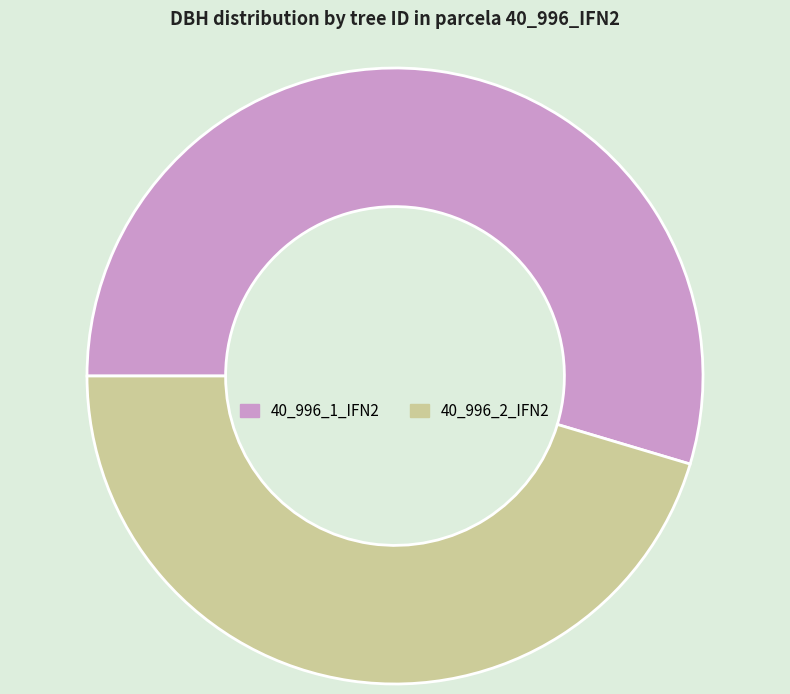

Does any single category account for the majority?

Yes